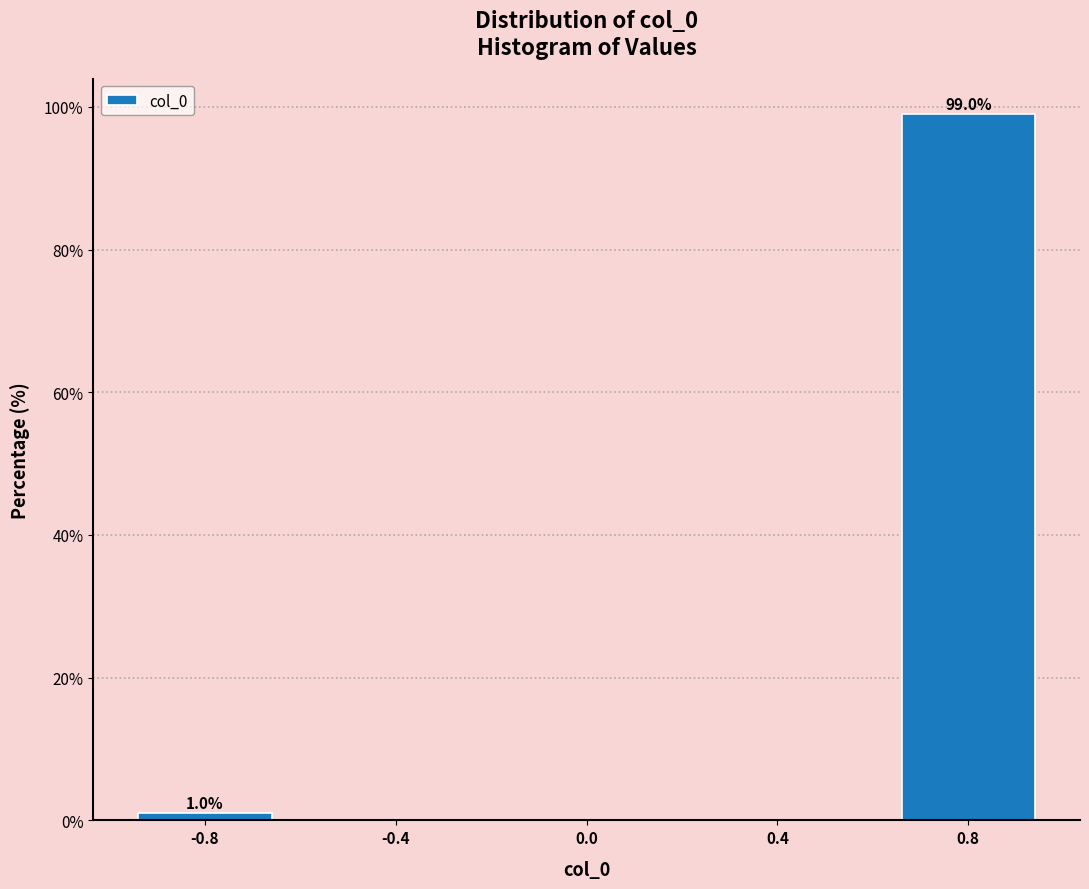

Over which range of the x-axis is the bar tallest?

0.6 to 1.0